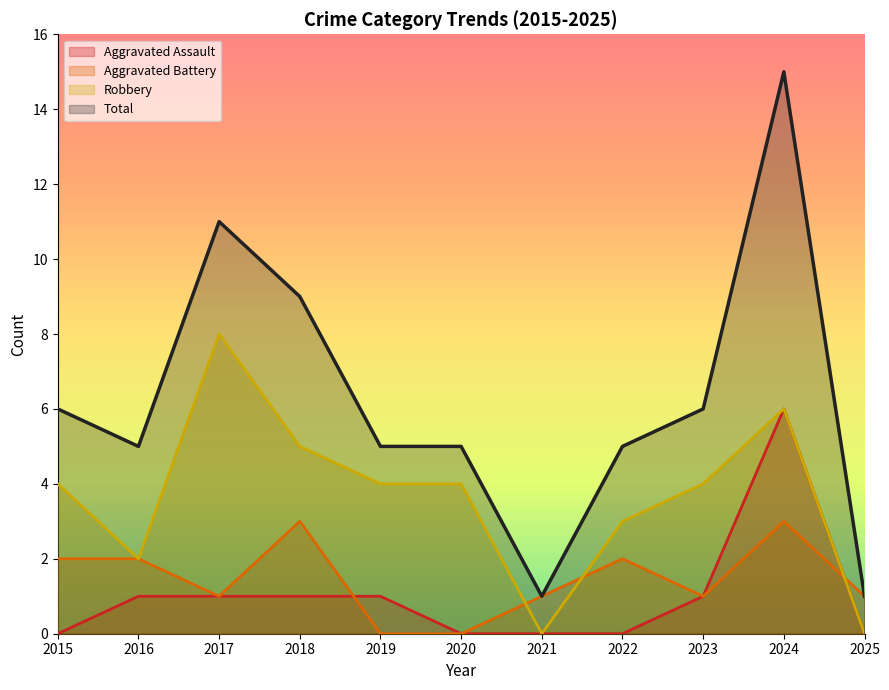

How many interior local peaks does the Aggravated Battery series have?

3